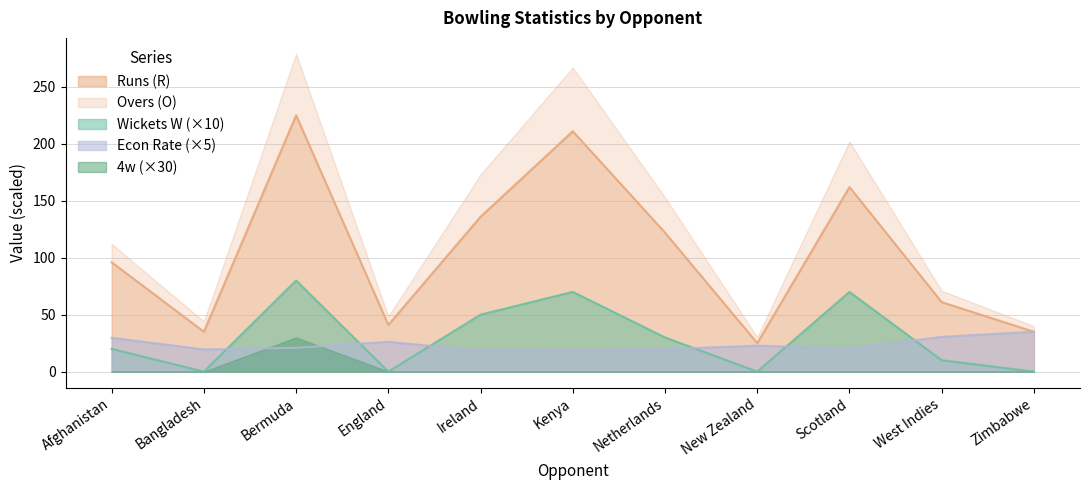

What is the maximum value for Wickets W (×10)?

80.0